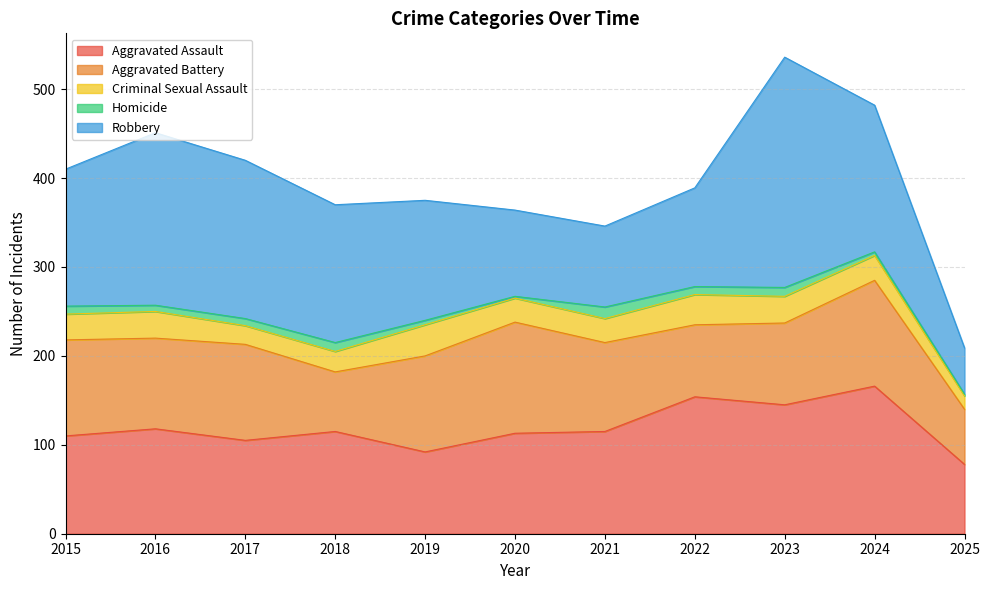

What is the difference between the highest and lowest values at 2019?

130